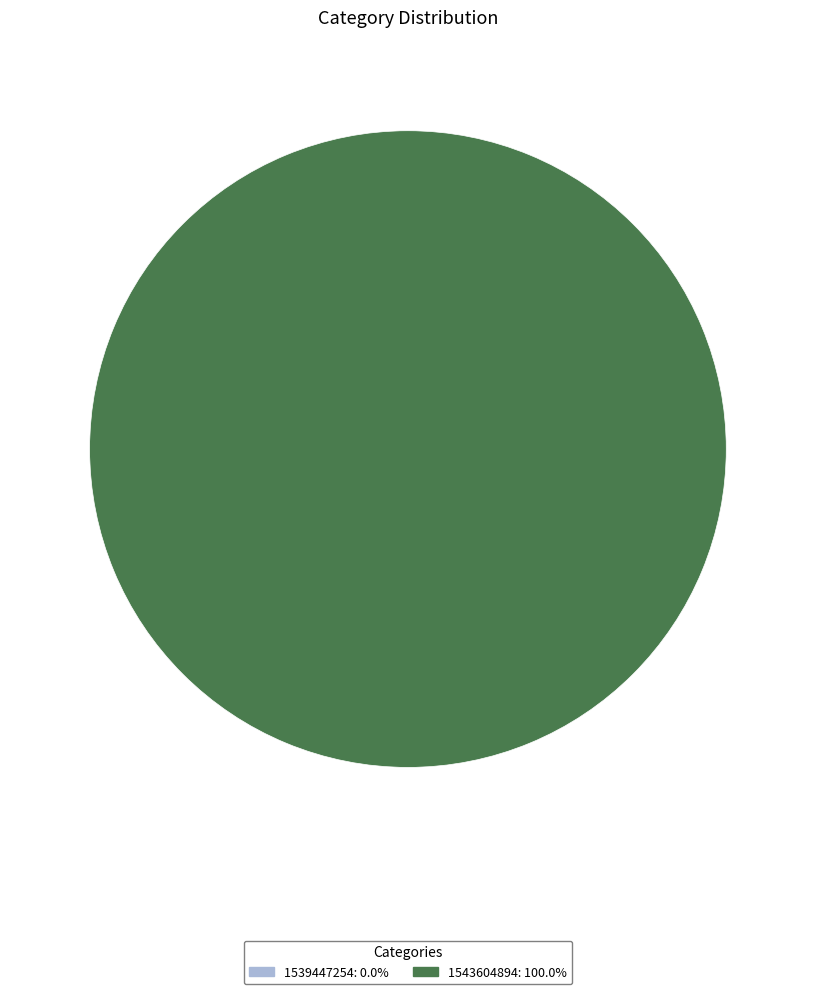

Count the number of slices in the pie.

2